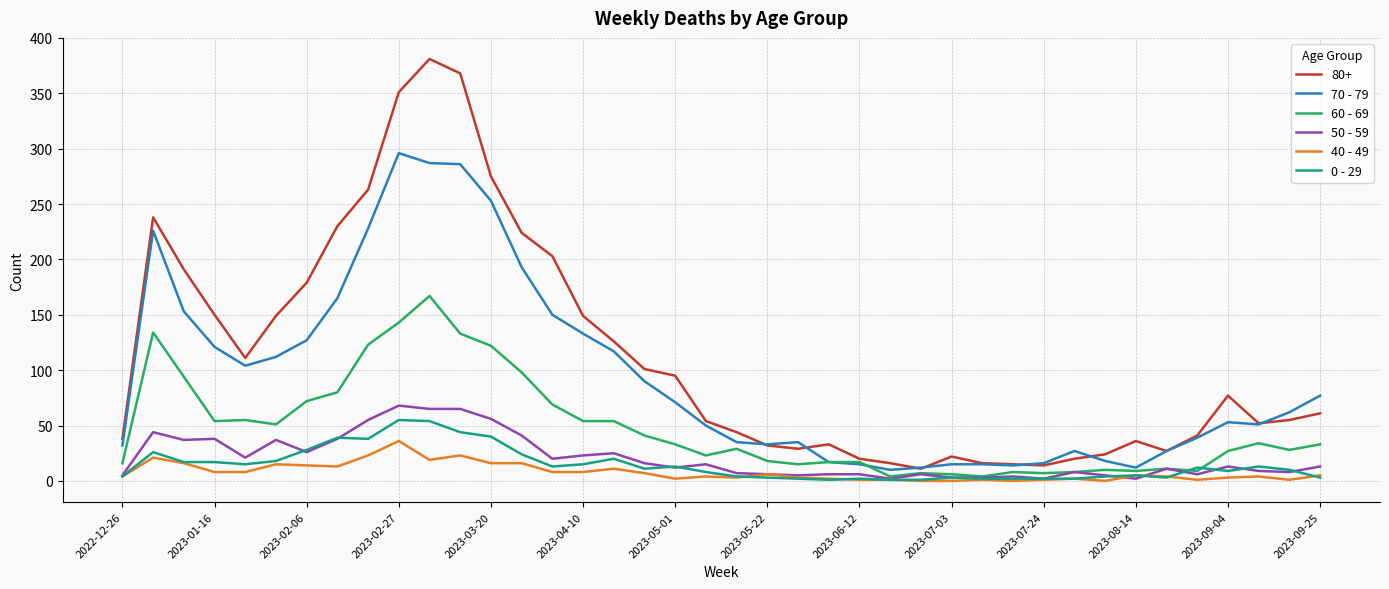

Which series has the largest range (max minus min)?

80+